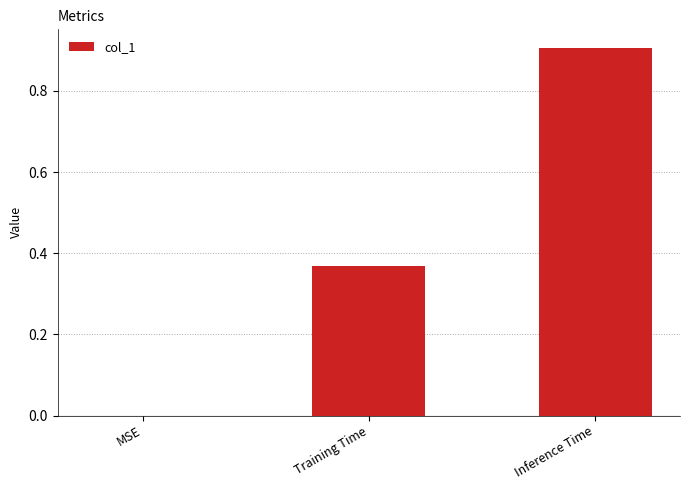

Which category has the highest value across all series?

Inference Time